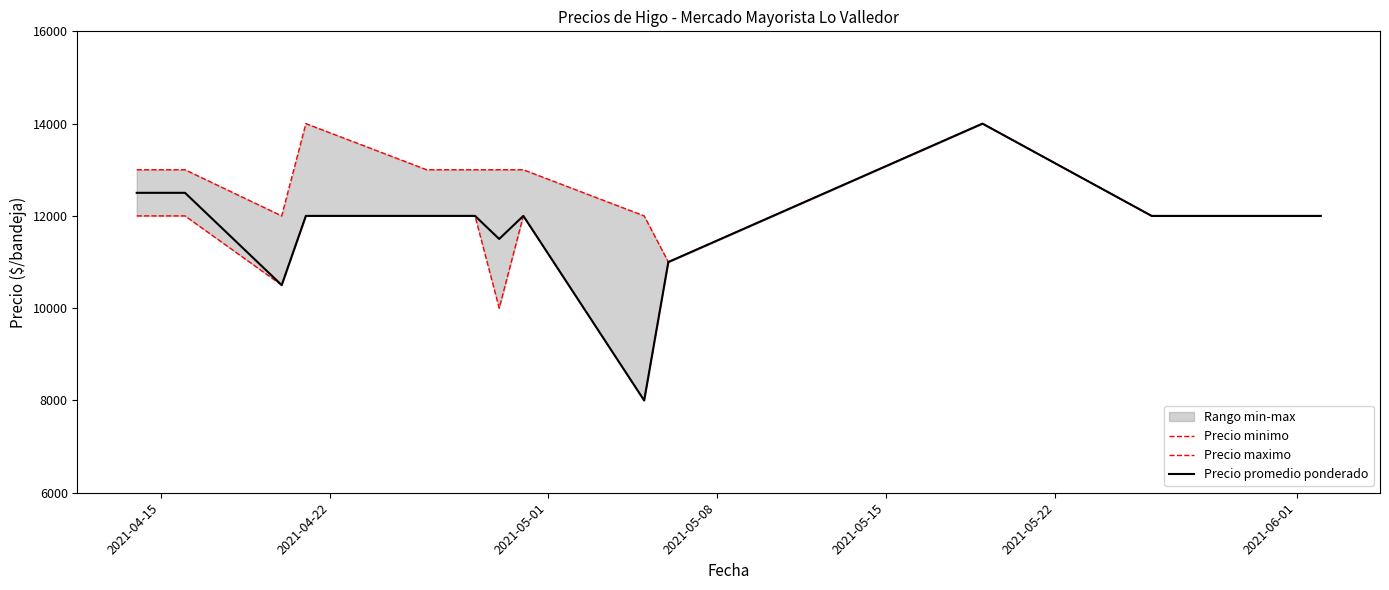

What is the minimum value for Precio promedio ponderado?

8000